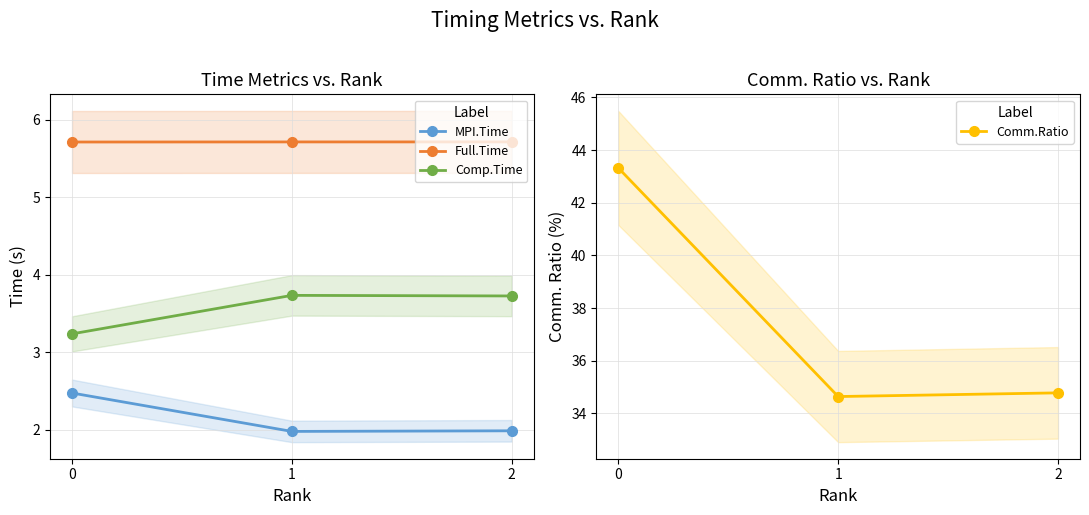

Which series has the largest total across all categories?

Comm.Ratio